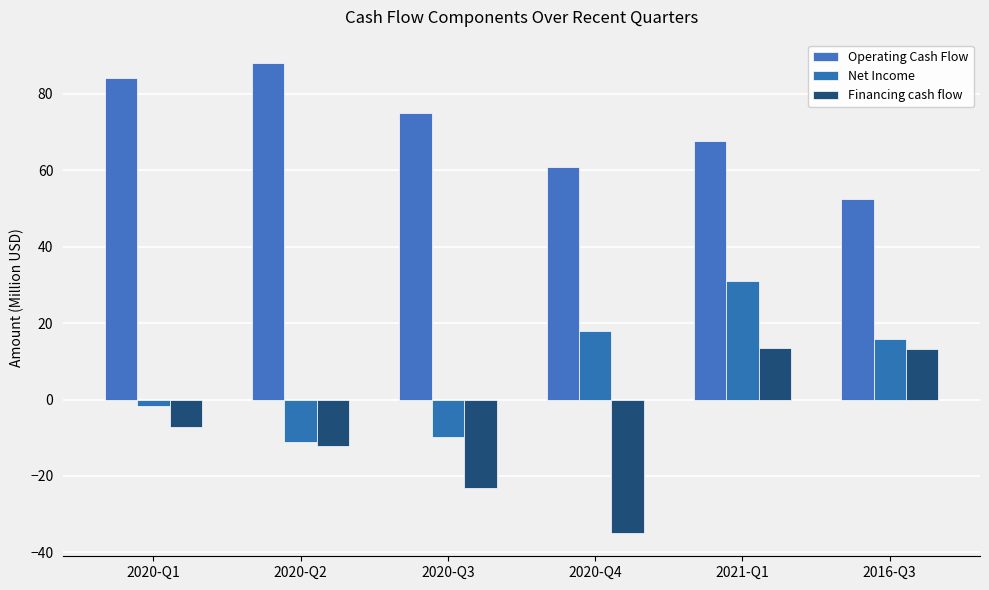

True or false: Financing cash flow has a value of 13.4 at 2021-Q1.

True